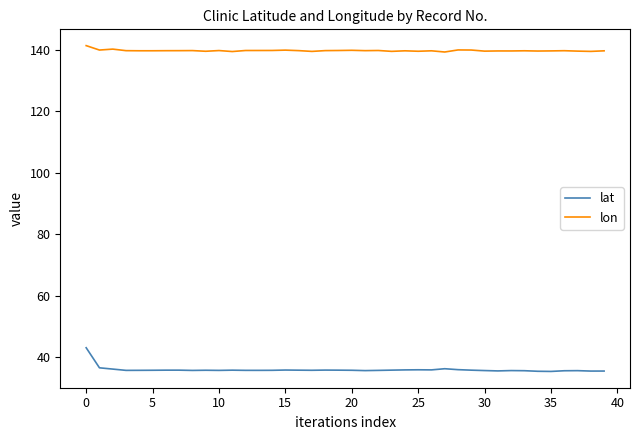

How many distinct data groups are displayed?

2